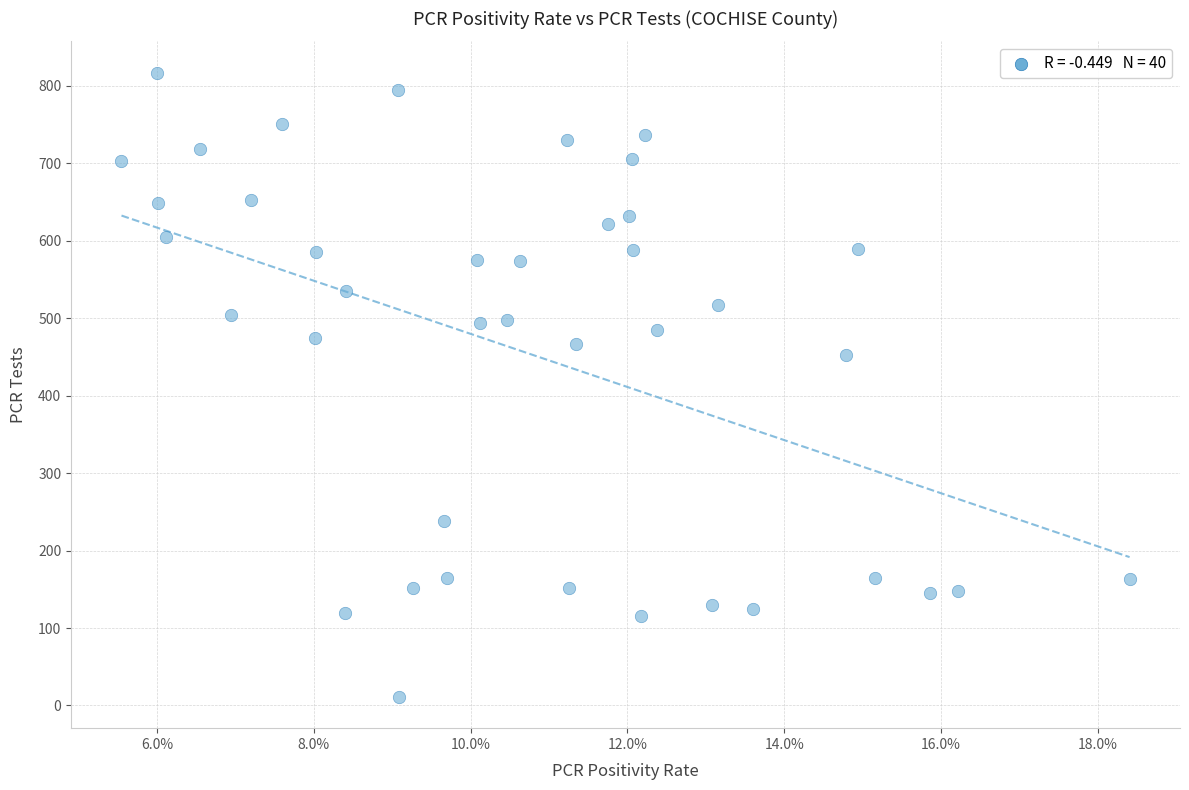

What is the range of Y values (max minus min)?

806